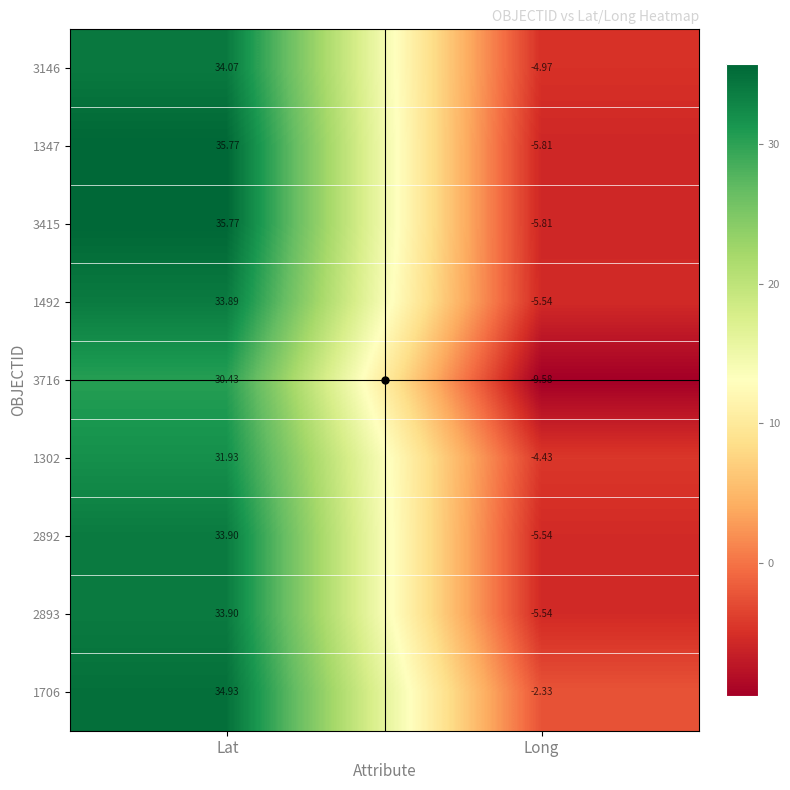

At which category is the sum across all series the highest?

Lat